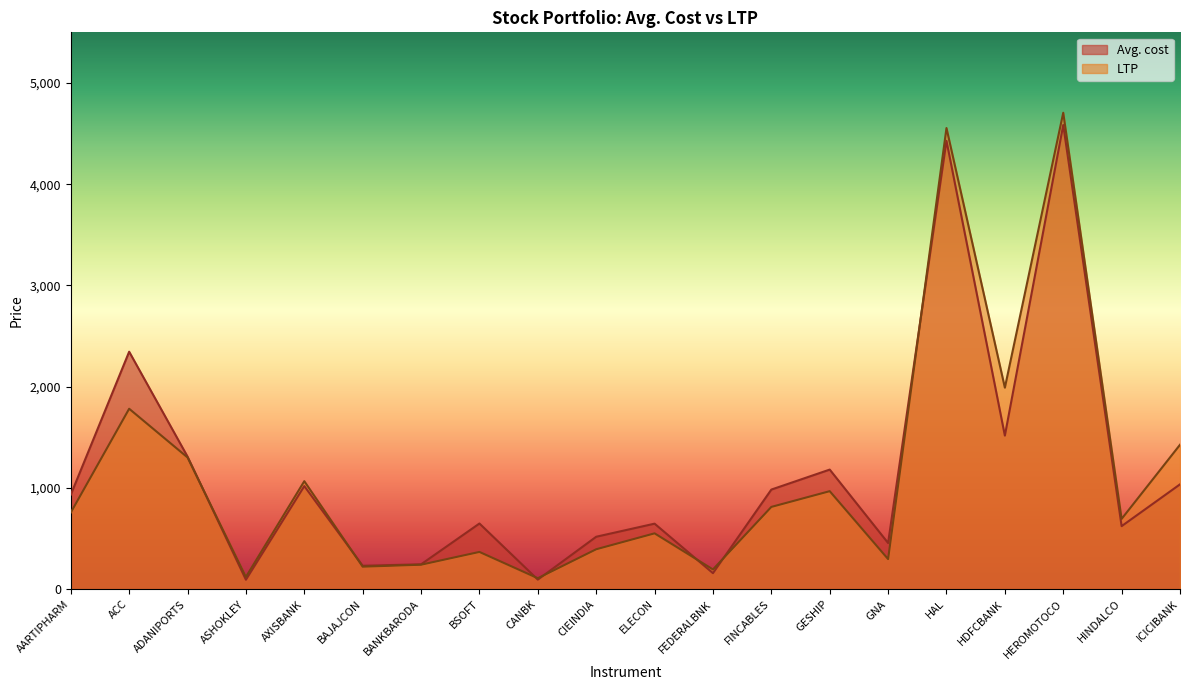

What position from the left is CANBK?

9